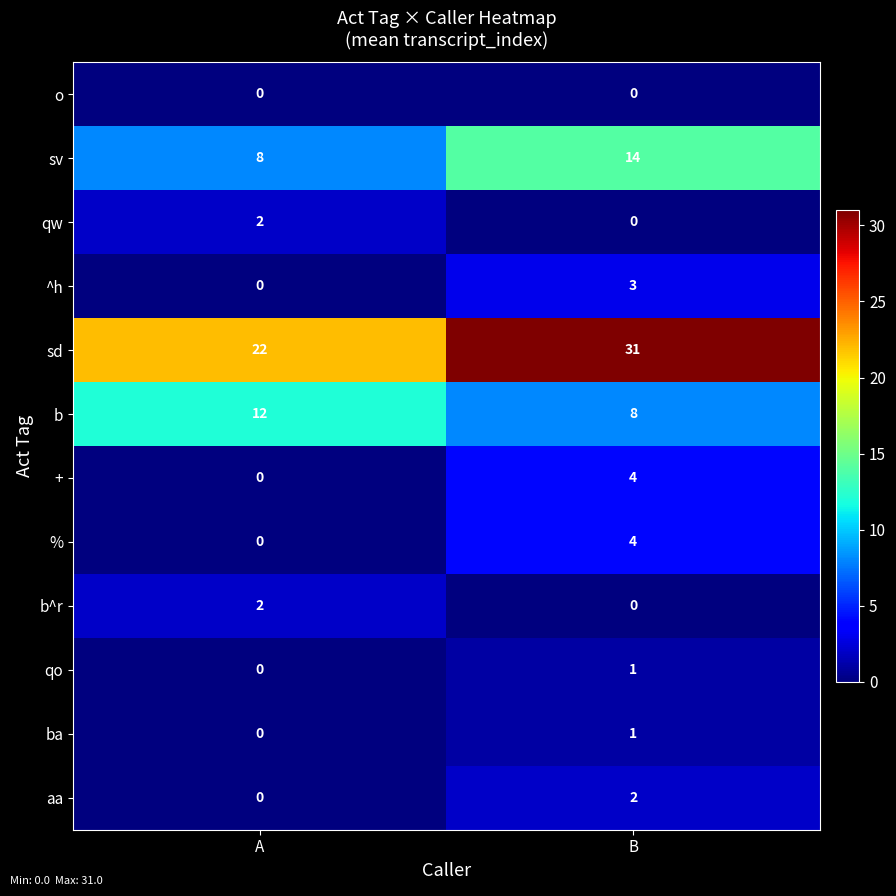

Reading left to right, transcribe all the data shown in this chart.

o: A=0	B=0
sv: A=8	B=14
qw: A=2	B=0
^h: A=0	B=3
sd: A=22	B=31
b: A=12	B=8
+: A=0	B=4
%: A=0	B=4
b^r: A=2	B=0
qo: A=0	B=1
ba: A=0	B=1
aa: A=0	B=2